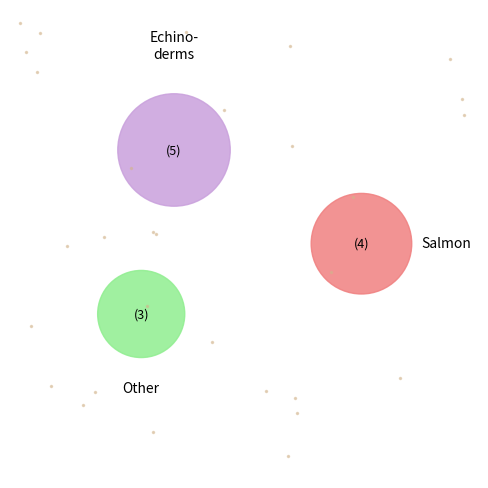

Is 1 the majority of the pie?

No